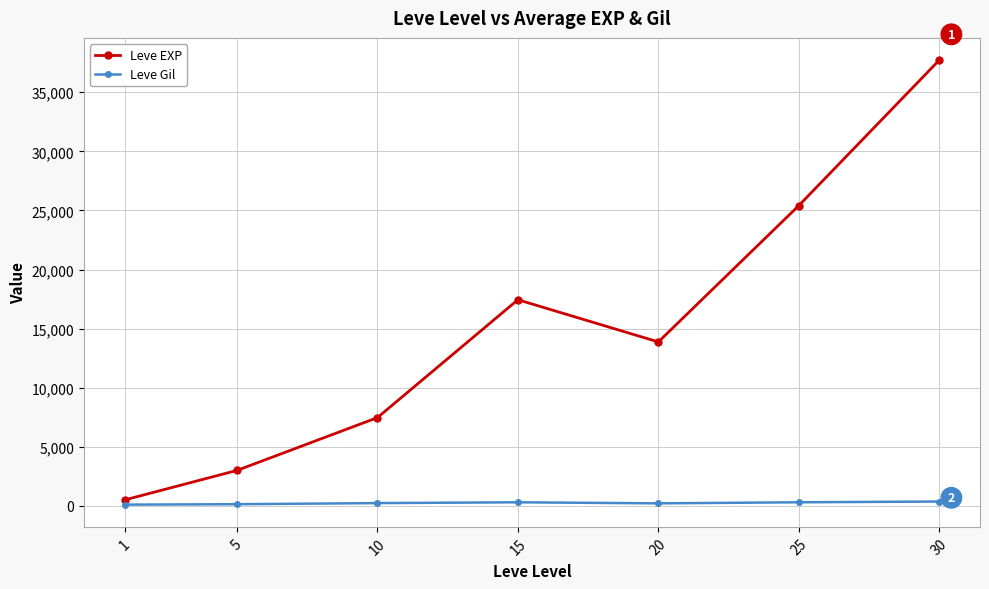

How many interior local peaks does the Leve EXP series have?

1